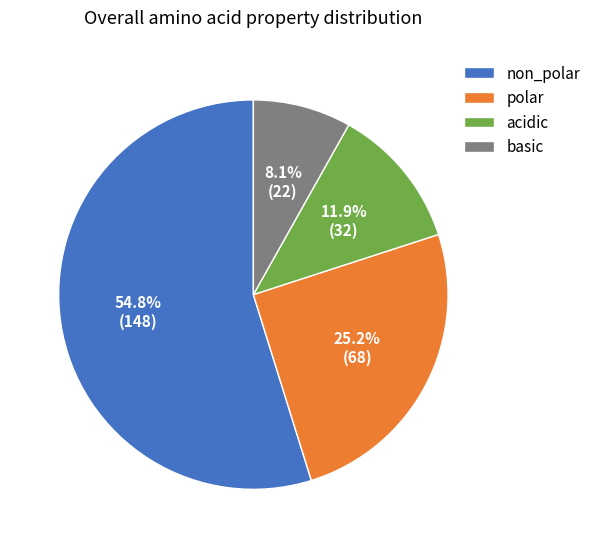

Count the number of slices in the pie.

4